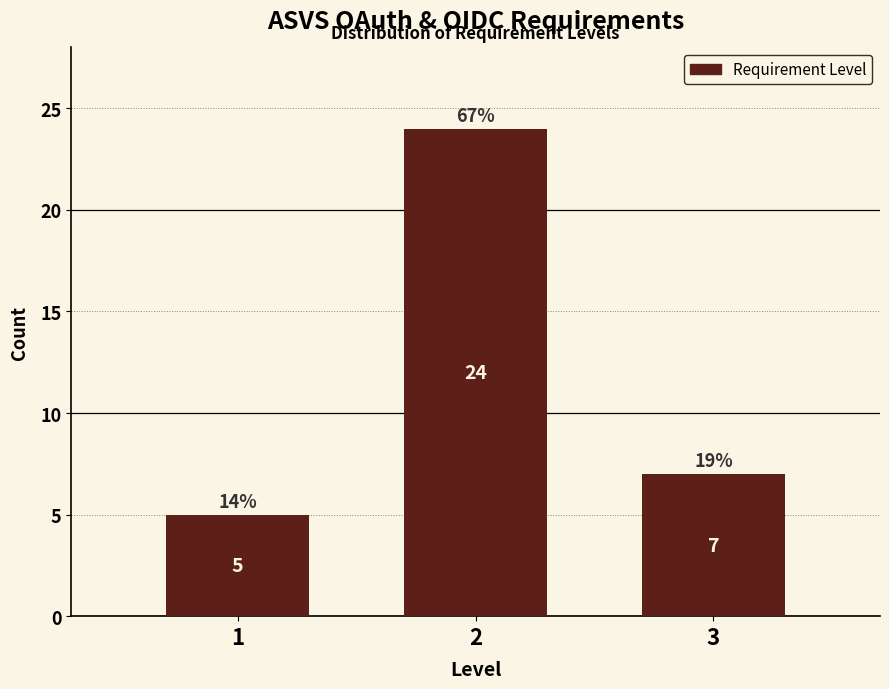

Reading right to left, transcribe all the data shown in this chart.

7	24	5